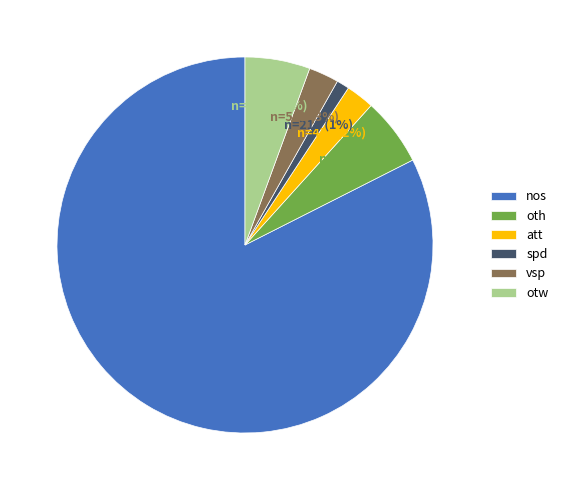

Is the sum of nos and oth greater than half?

Yes